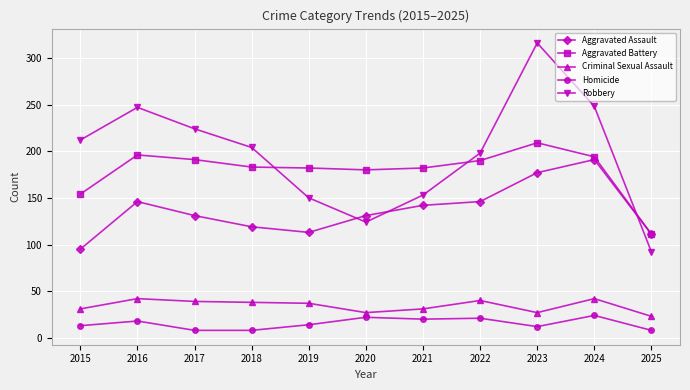

True or false: Criminal Sexual Assault and Aggravated Assault intersect in this chart.

False